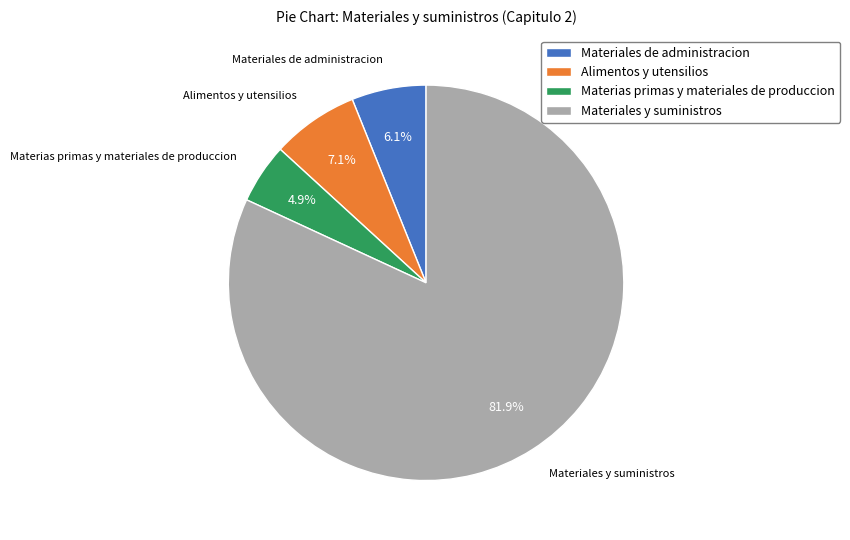

Is the sum of Alimentos y utensilios and Materiales y suministros greater than half?

Yes